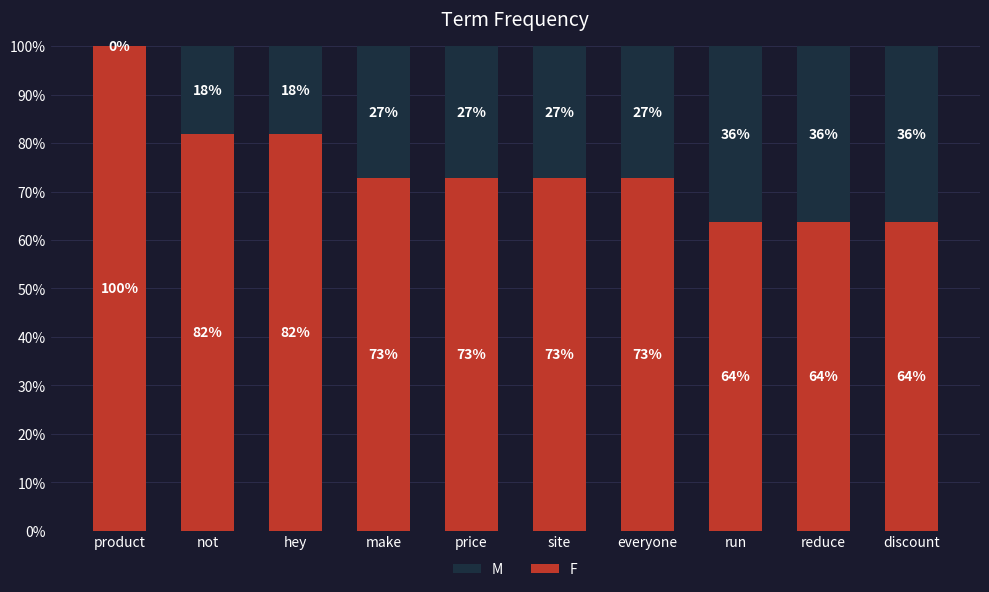

Are the bars grouped side by side (vs. stacked)?

No